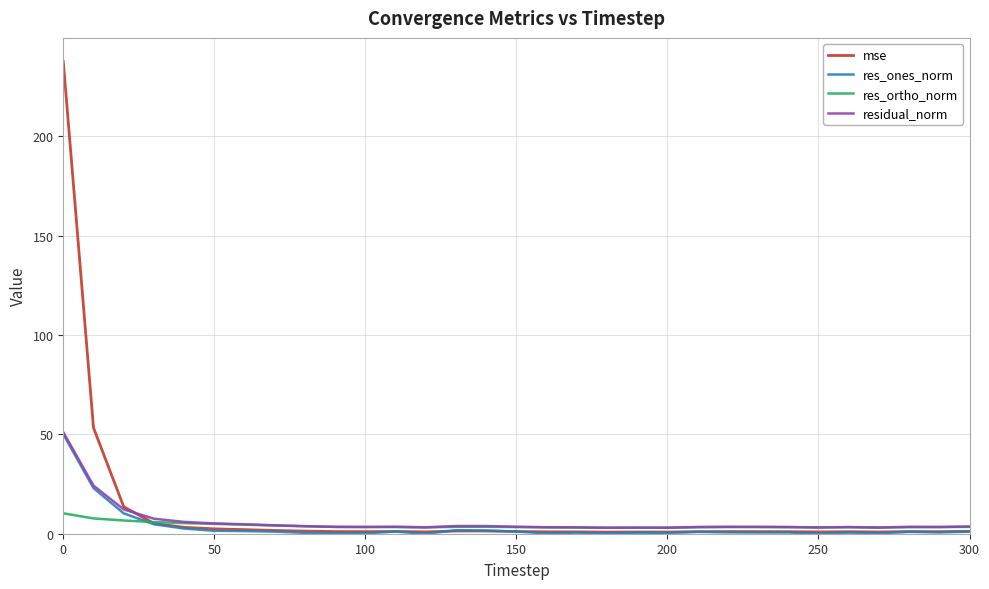

Which series has the largest range (max minus min)?

mse